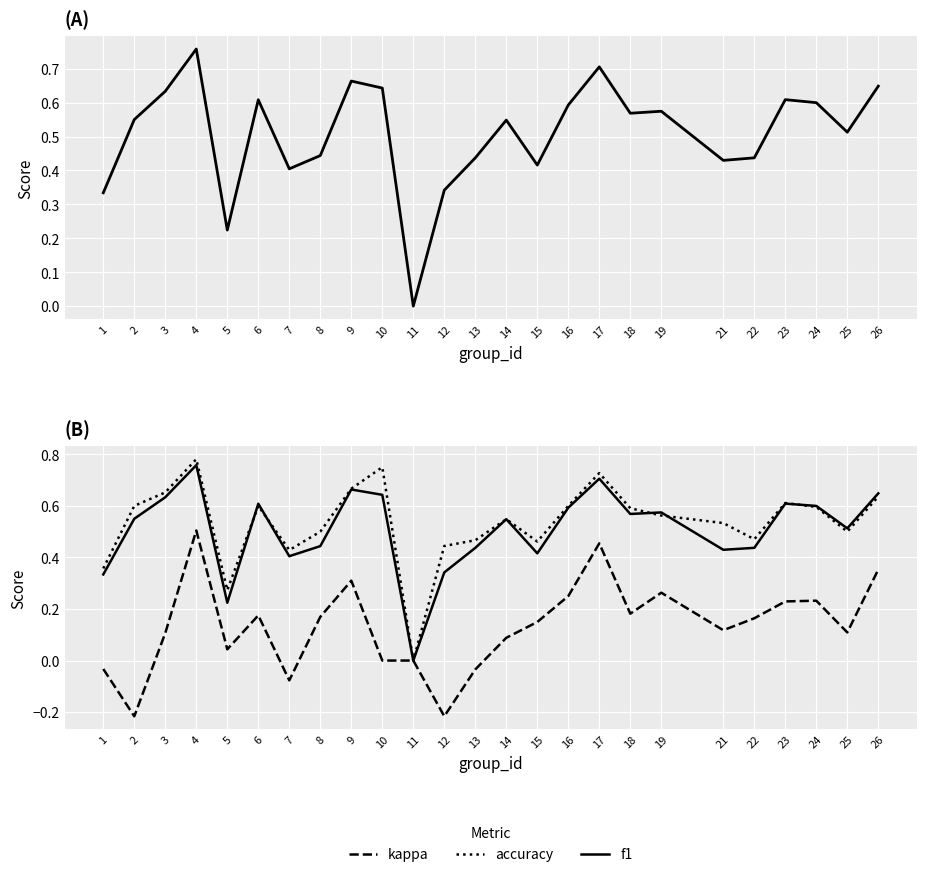

True or false: kappa and f1 intersect in this chart.

False